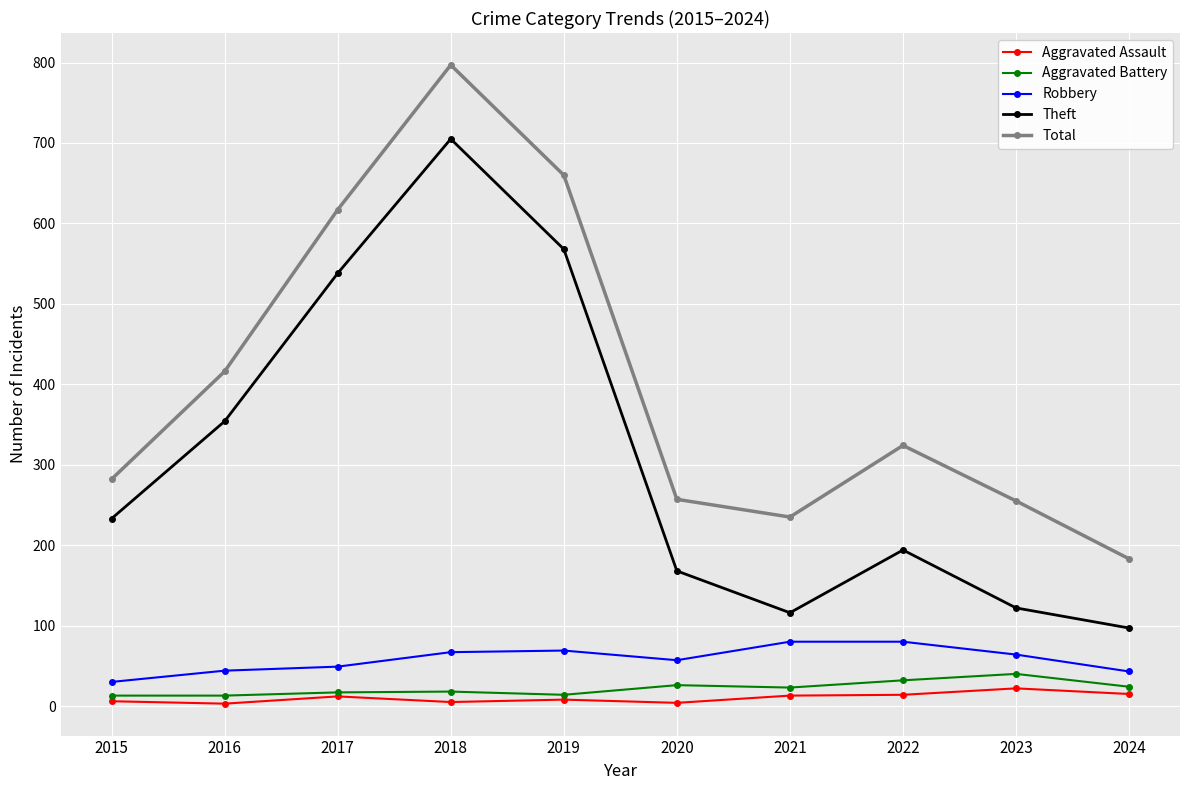

Which series changed the most between 2021 and 2022?

Total